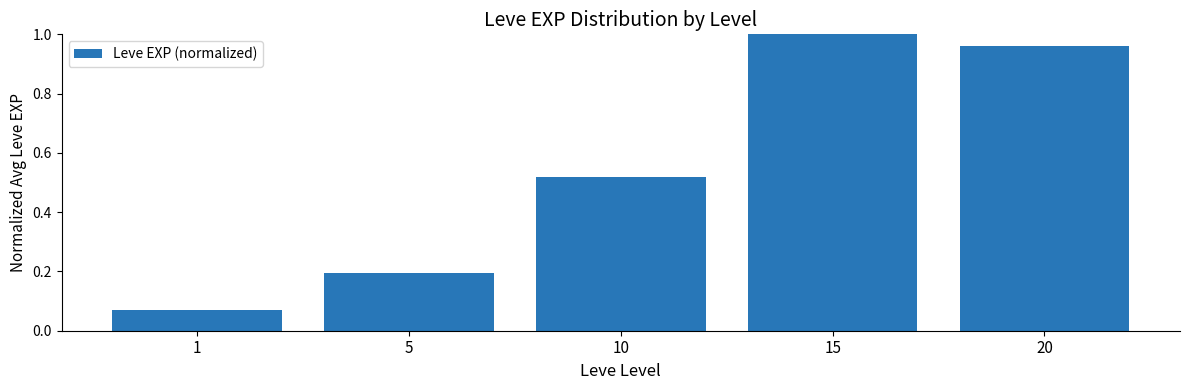

True or false: the data shows 1.0 at 20.

True